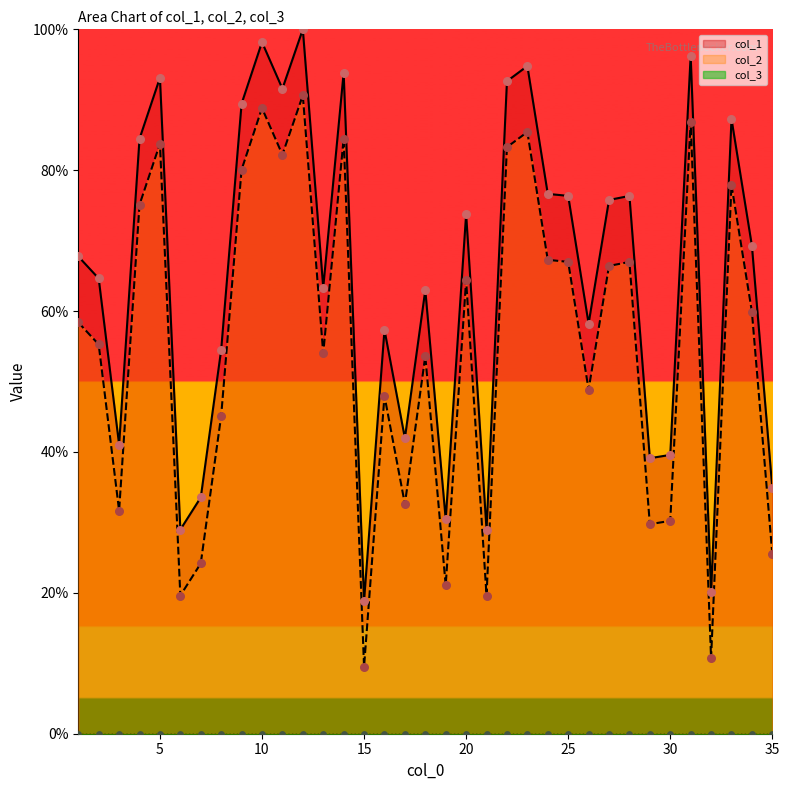

Which series has the widest spread of Y values?

col_2